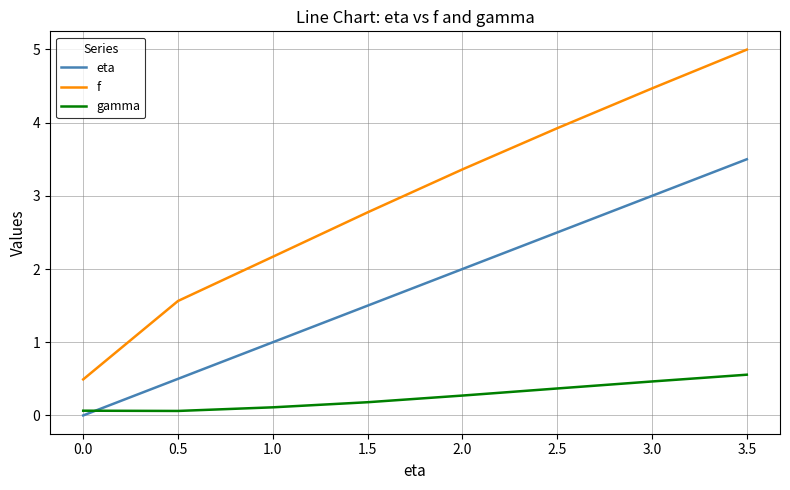

At which category is the sum across all series the highest?

3.5